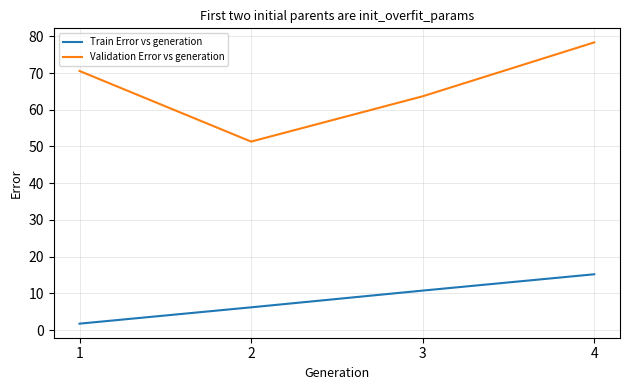

The value of Validation Error vs generation at 2 is 23.8. True or false?

False